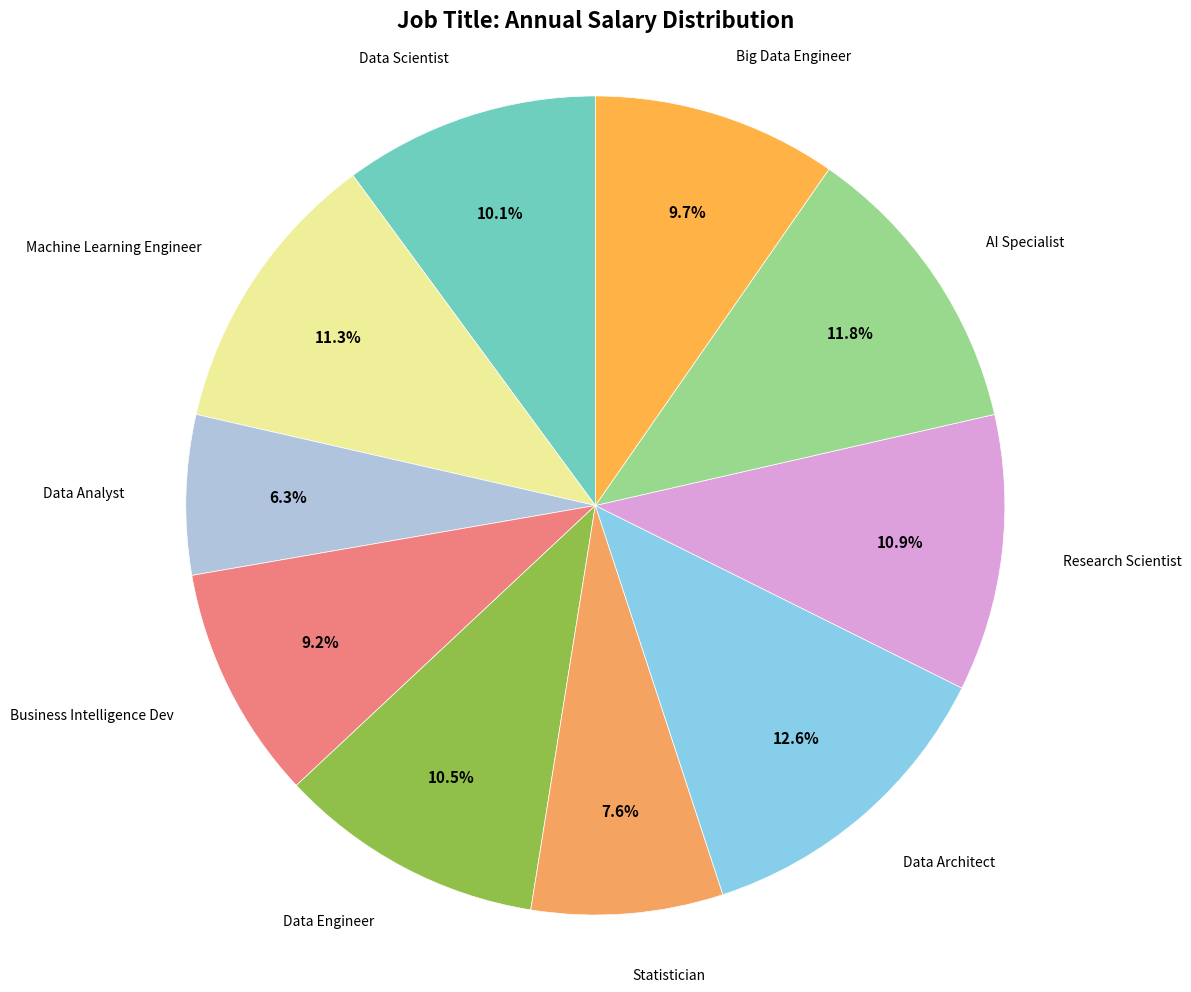

Approximately how many times larger is the value at Data Engineer compared to Data Analyst?

1.7